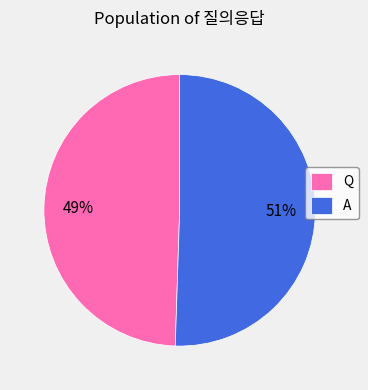

Combined, do Q and A account for over 50%?

Yes